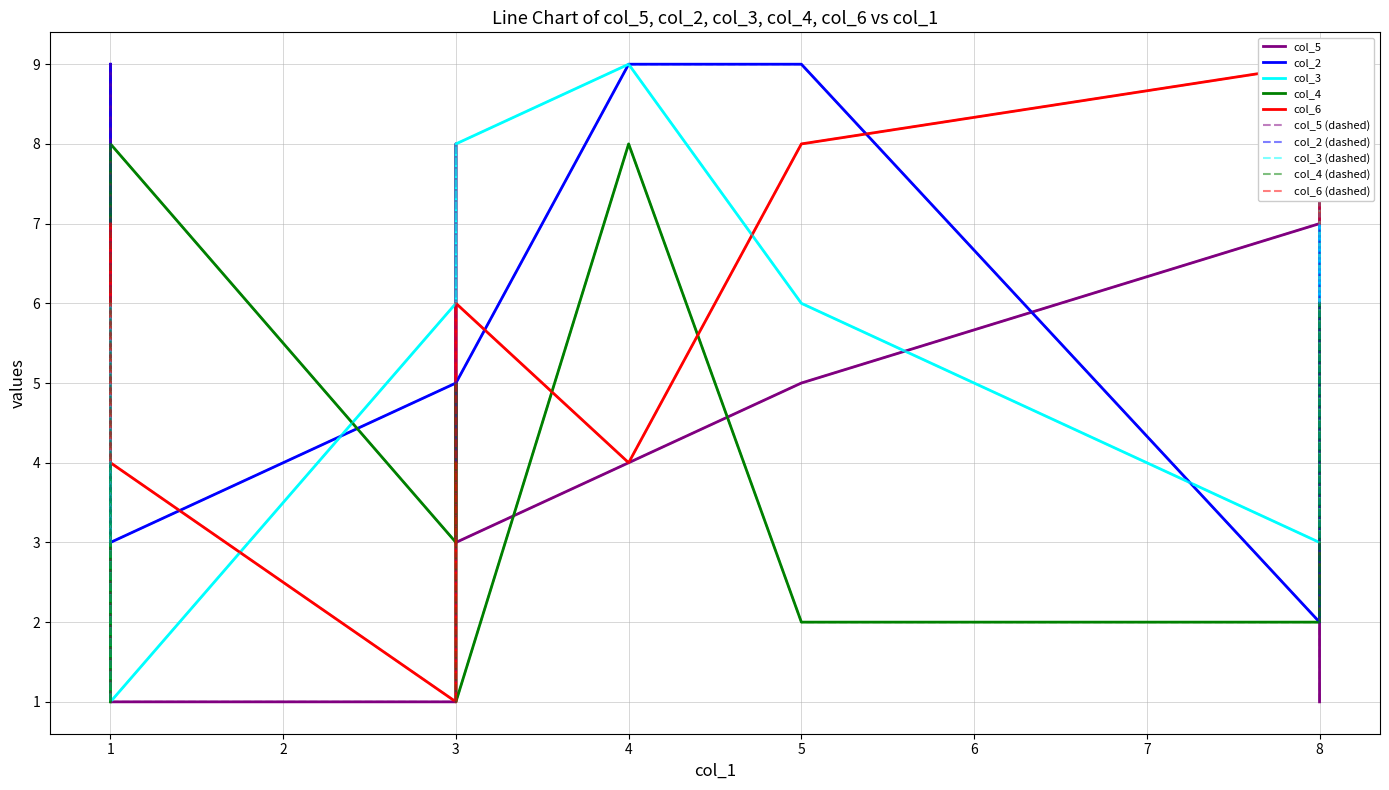

How many values in the col_3 series are below 6?

3